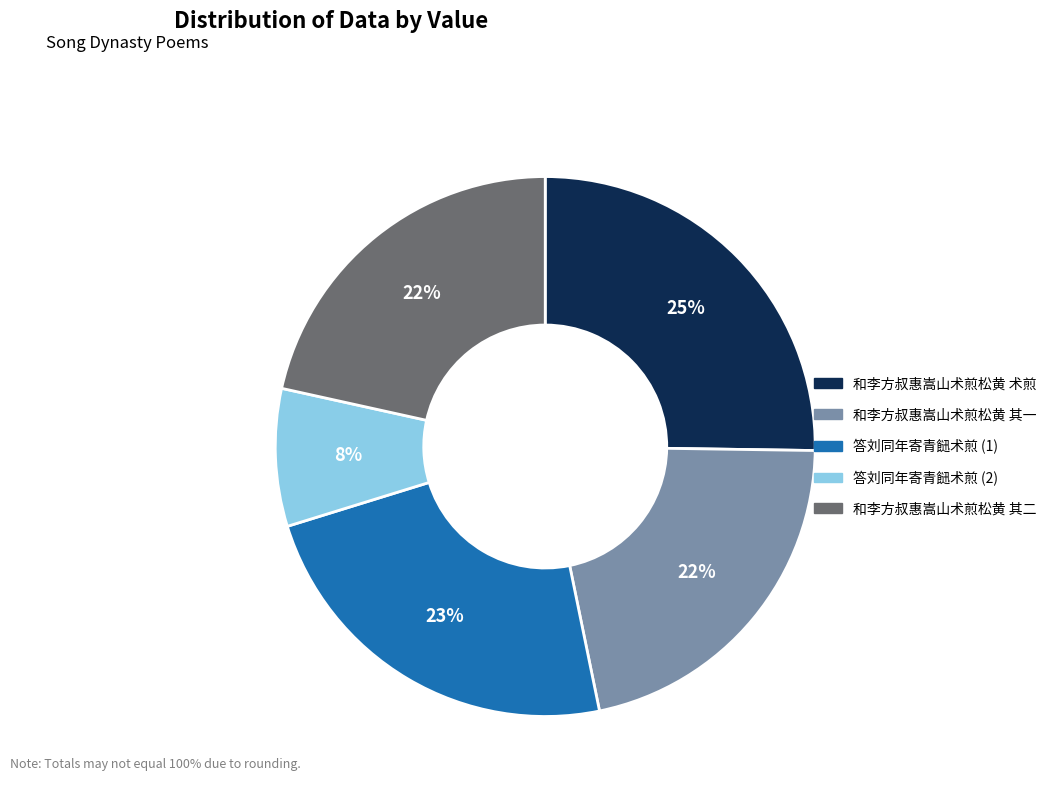

To the nearest percent, what is the average slice percentage?

20%